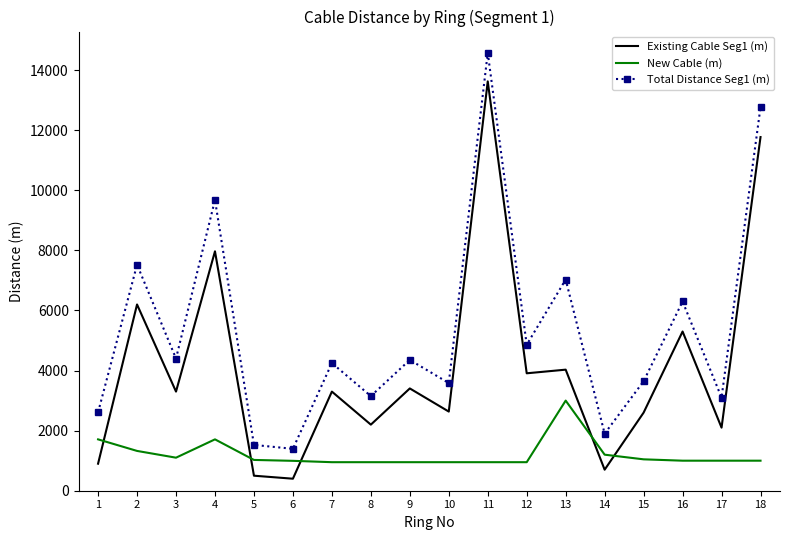

What is the minimum value shown in the chart?

400.0